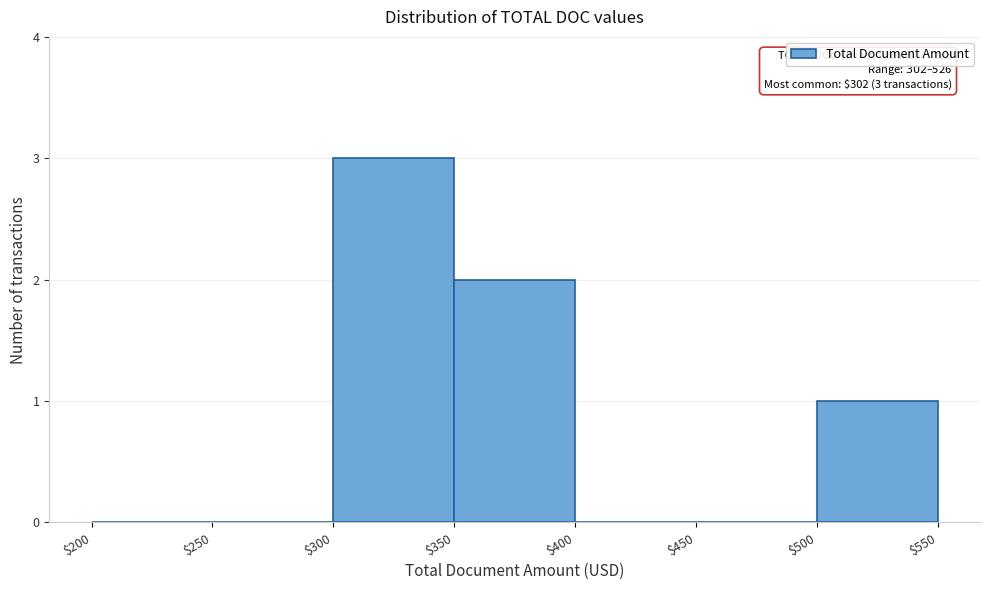

Which range on the x-axis has the tallest bar?

$300 to $350